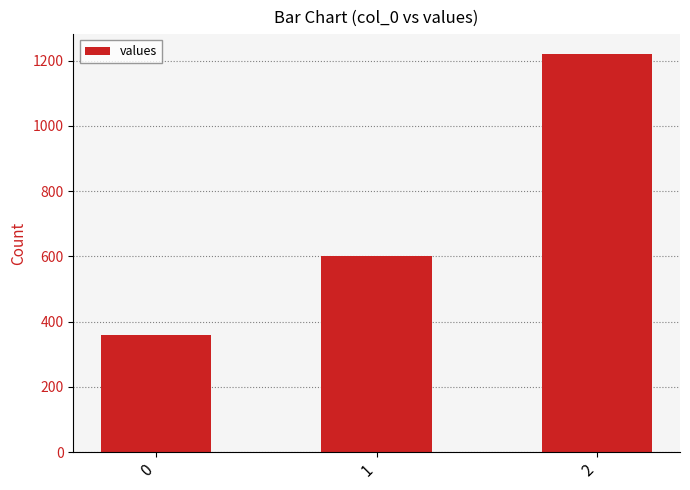

What is the average value?

727